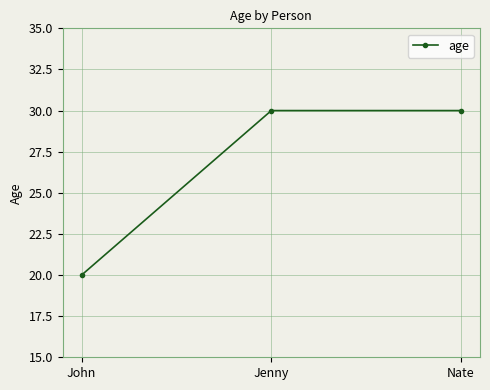

Which category has the lowest value across all series?

John